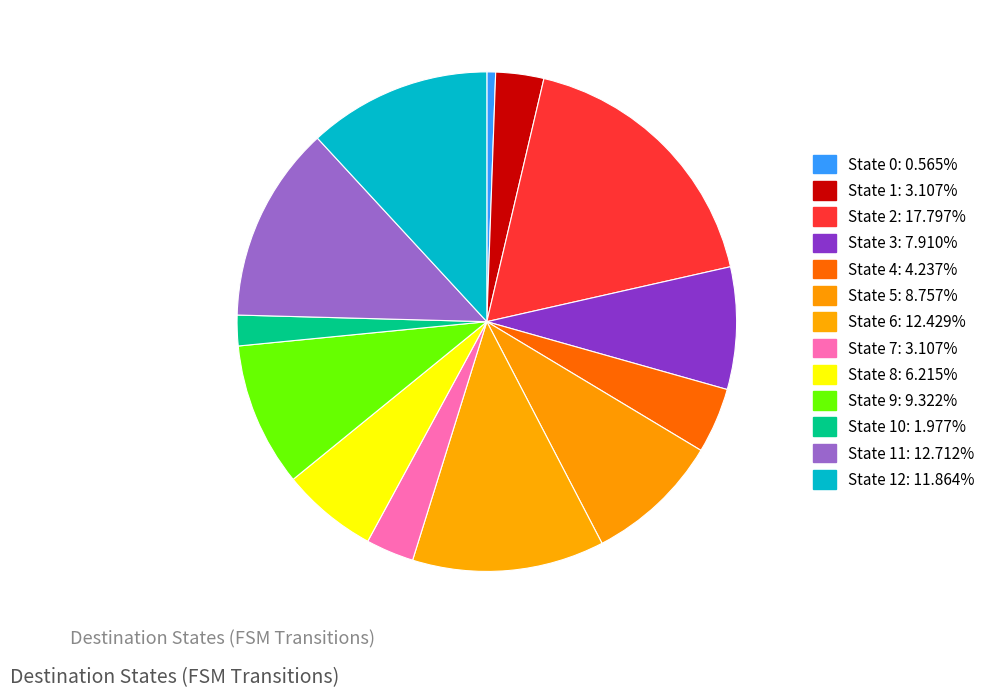

How many slices are in this pie chart?

13